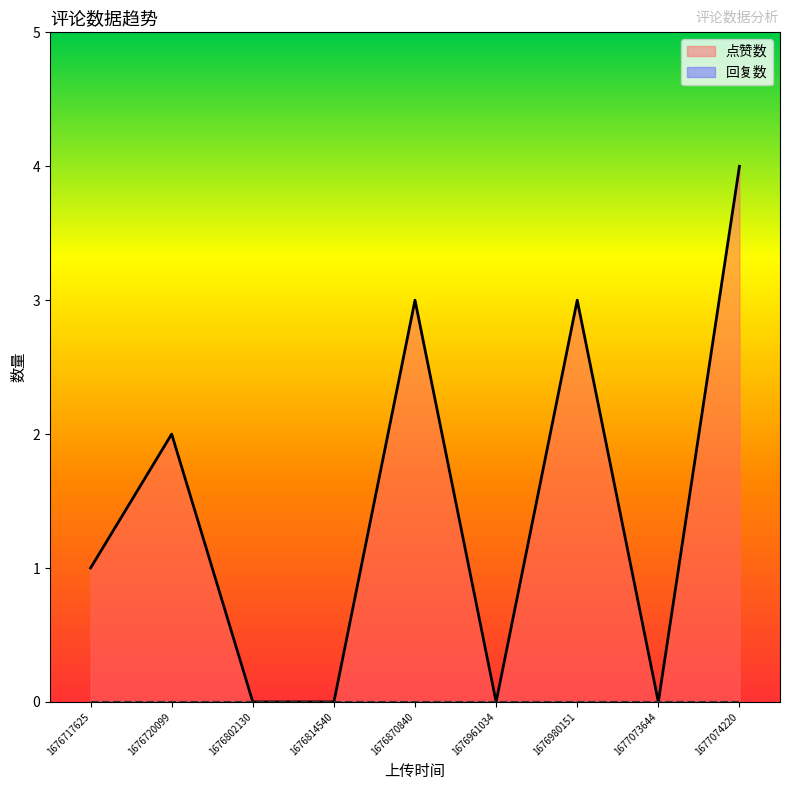

Which category has the lowest value in the 回复数 series?

1677074220